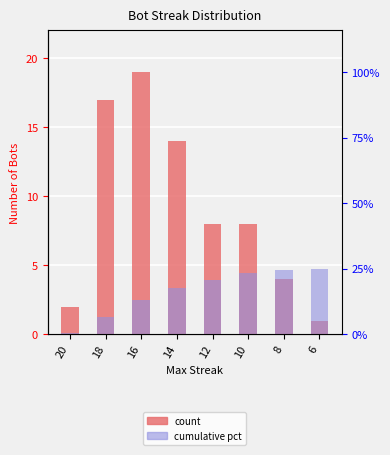

What is the value of the Cumulative % bar at the 8th from the left?

4.8